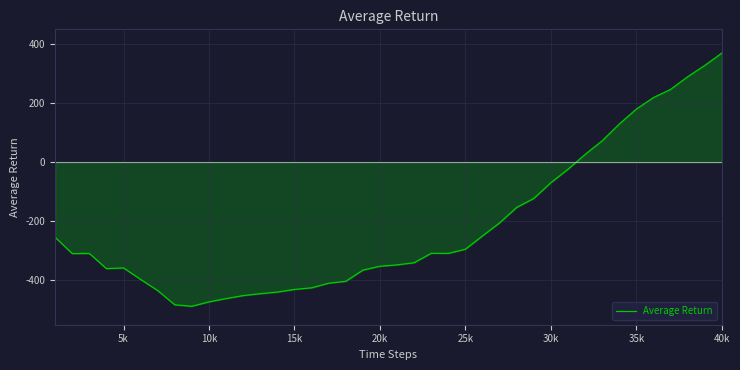

What is the difference between the maximum and minimum values?

857.1